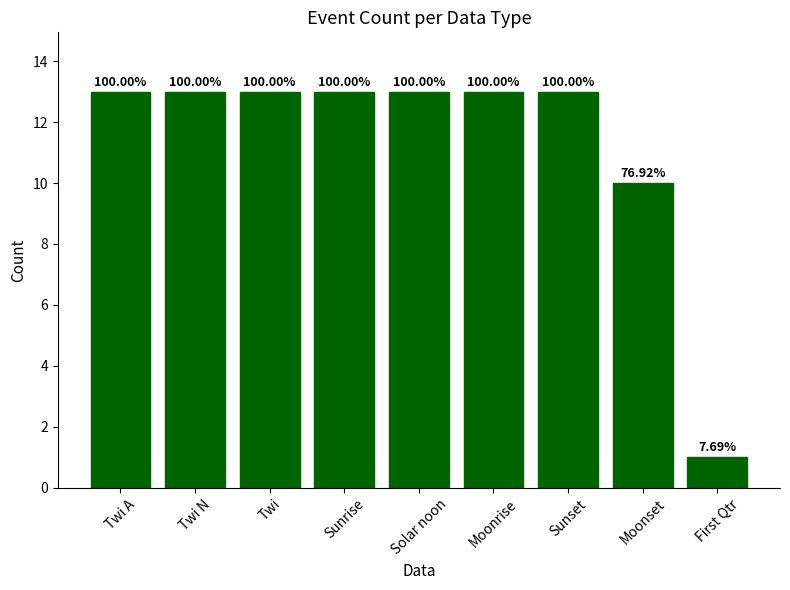

What is the label of the 6th bar from the left?

Moonrise